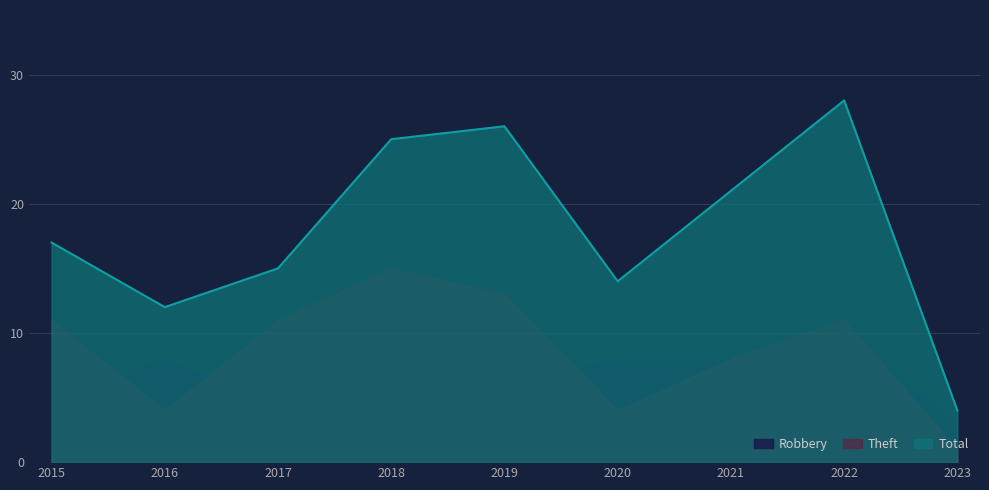

At which label does Robbery reach its minimum?

2023